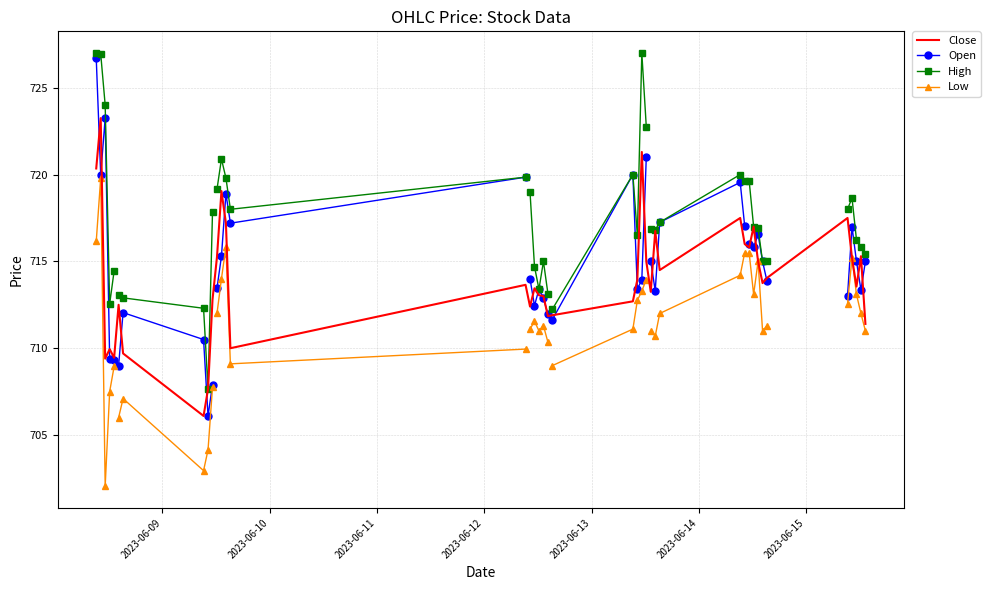

What is the value of the Low point at the 14th from the left?

709.1